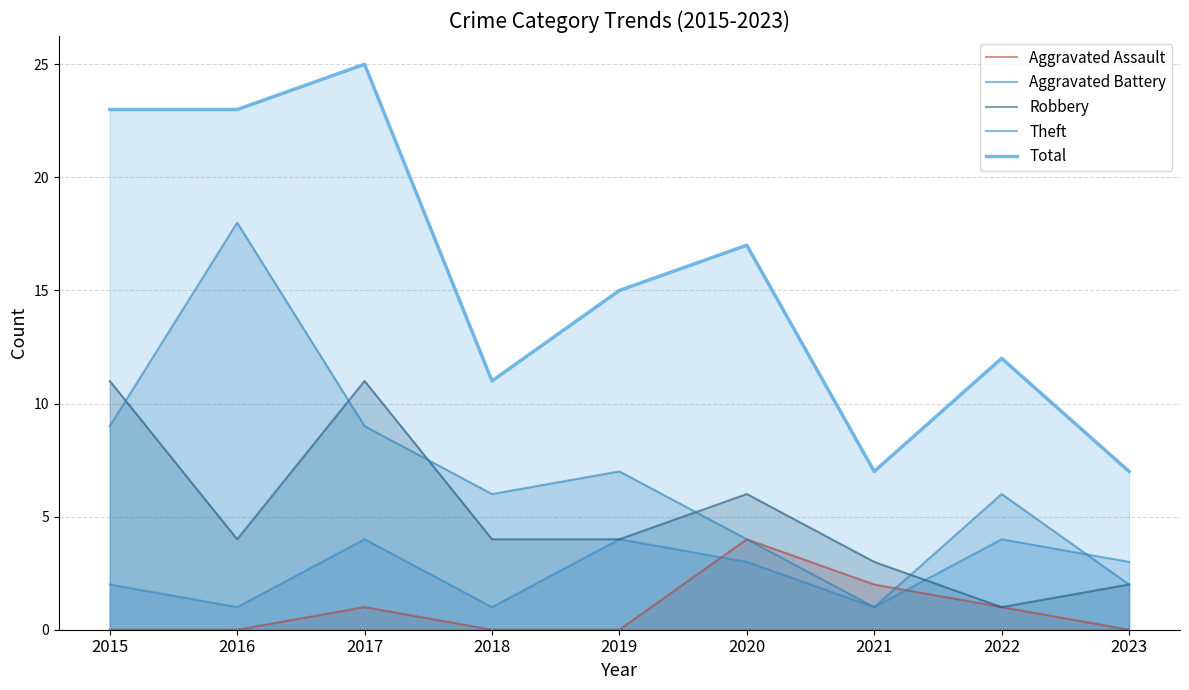

How many values in the Robbery series exceed 4?

3